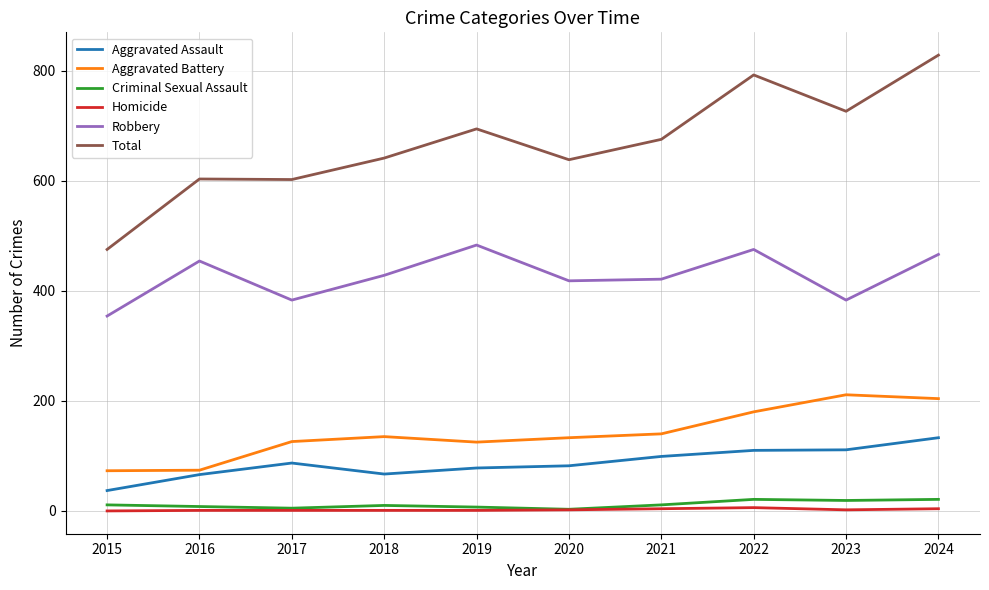

True or false: Homicide and Aggravated Battery intersect in this chart.

False